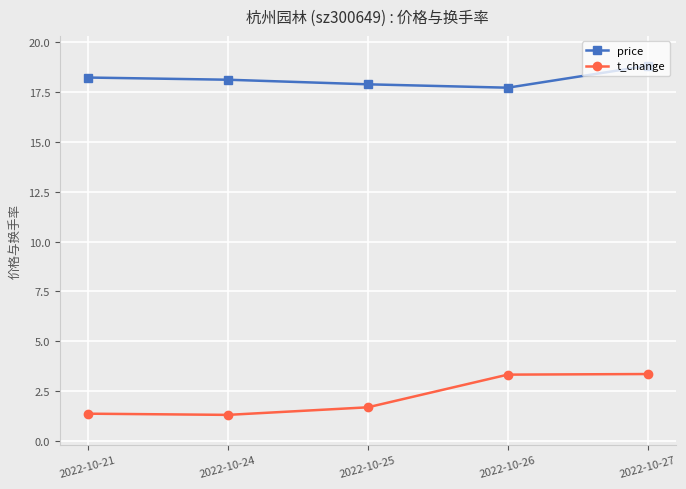

What is the maximum value shown in the chart?

18.8